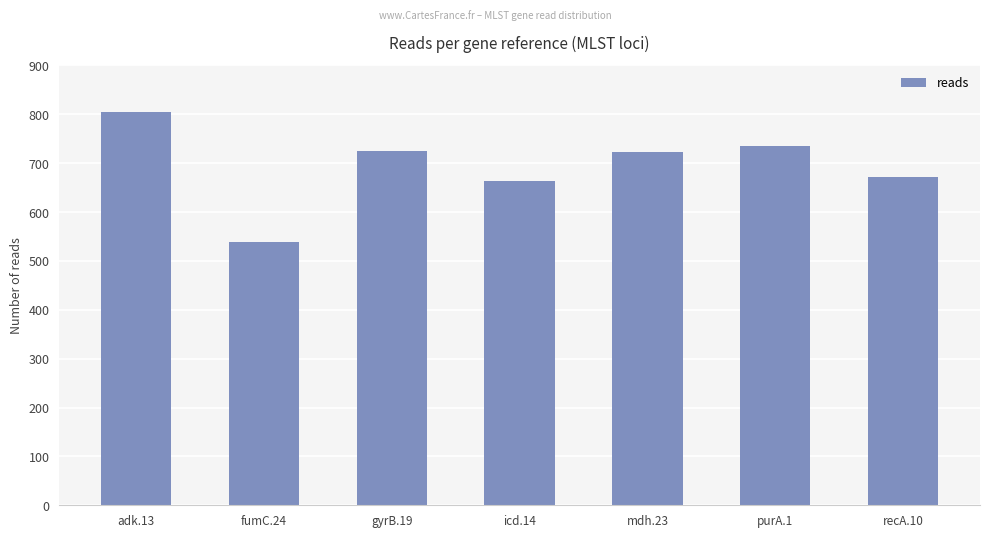

Which has a higher value, icd.14 or adk.13?

adk.13